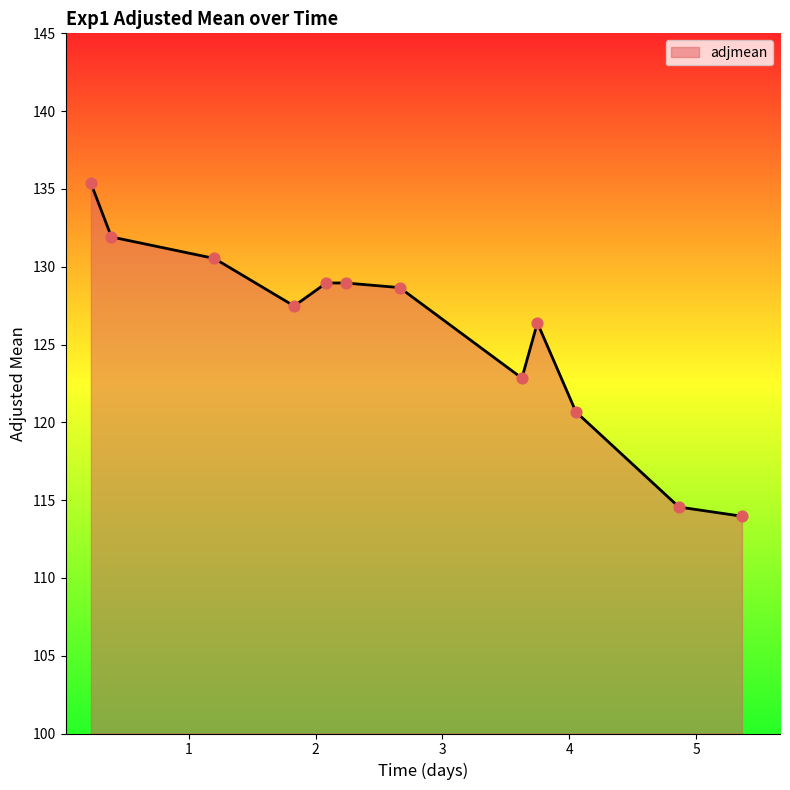

What is the difference between the maximum and minimum values?

21.4